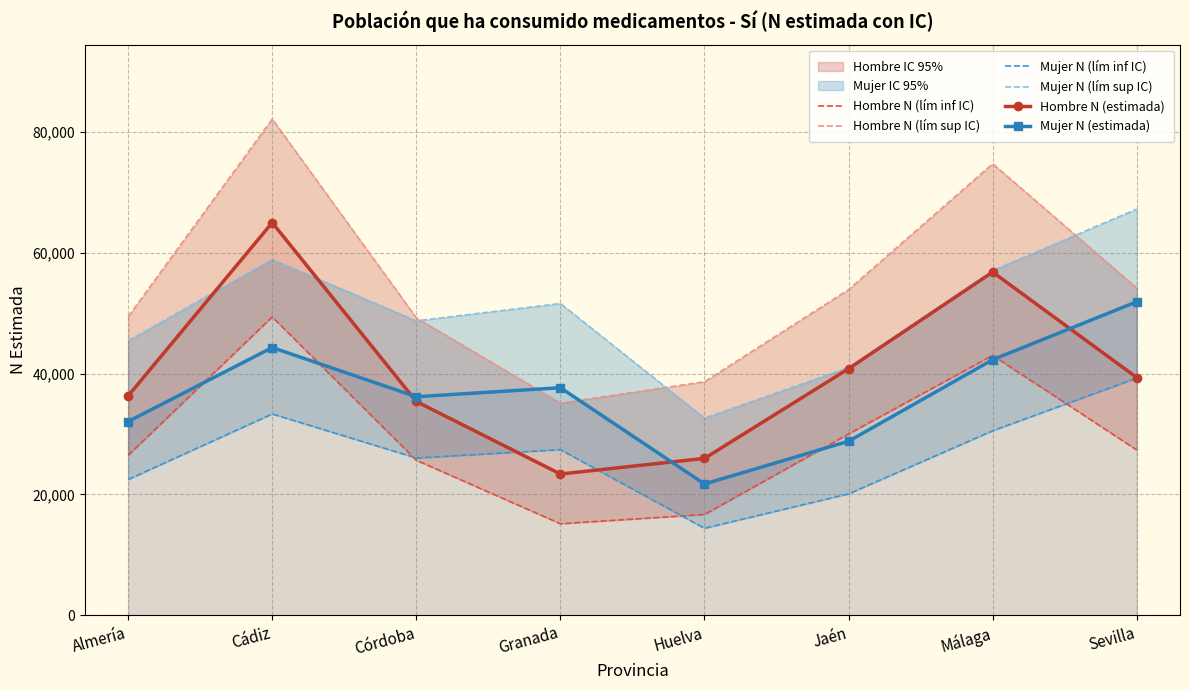

True or false: Hombre N (lím sup IC) has more than 0 points higher than both neighbors.

True